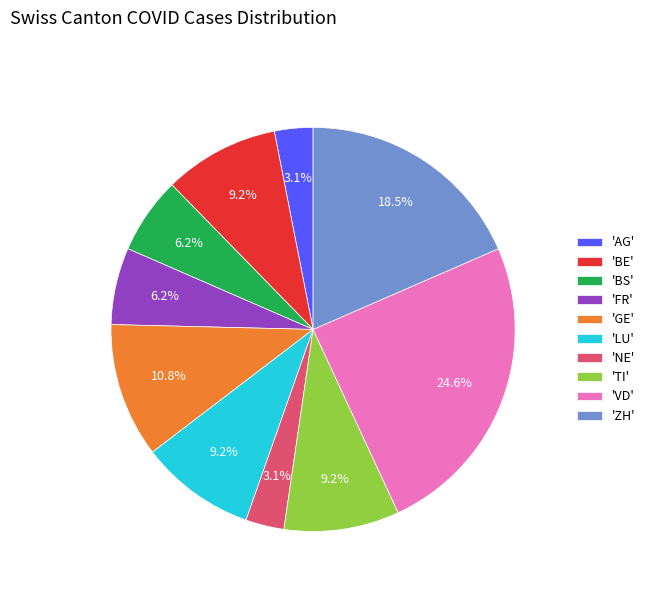

Is there a majority slice in this chart?

No